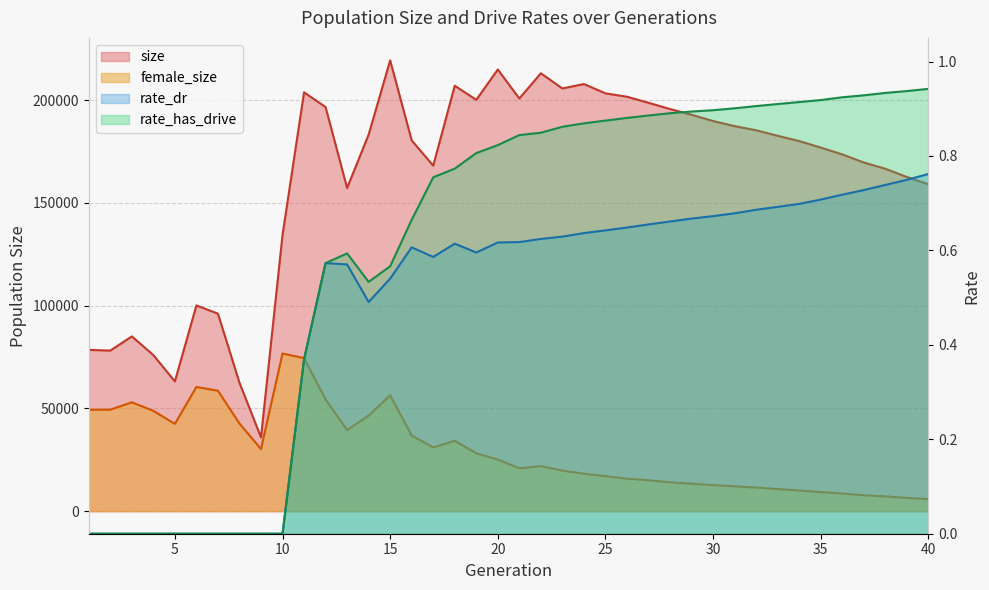

What is the maximum value for rate_dr?

0.8